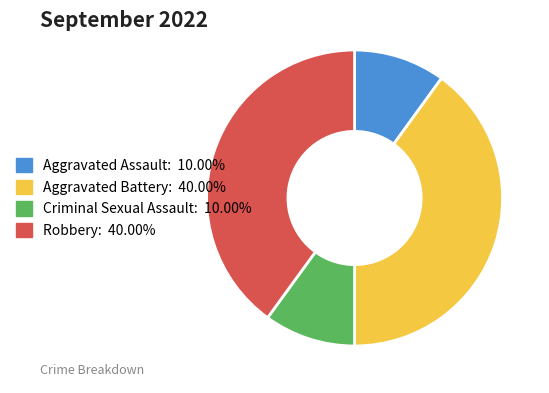

Does Aggravated Battery represent more than half of the total?

No